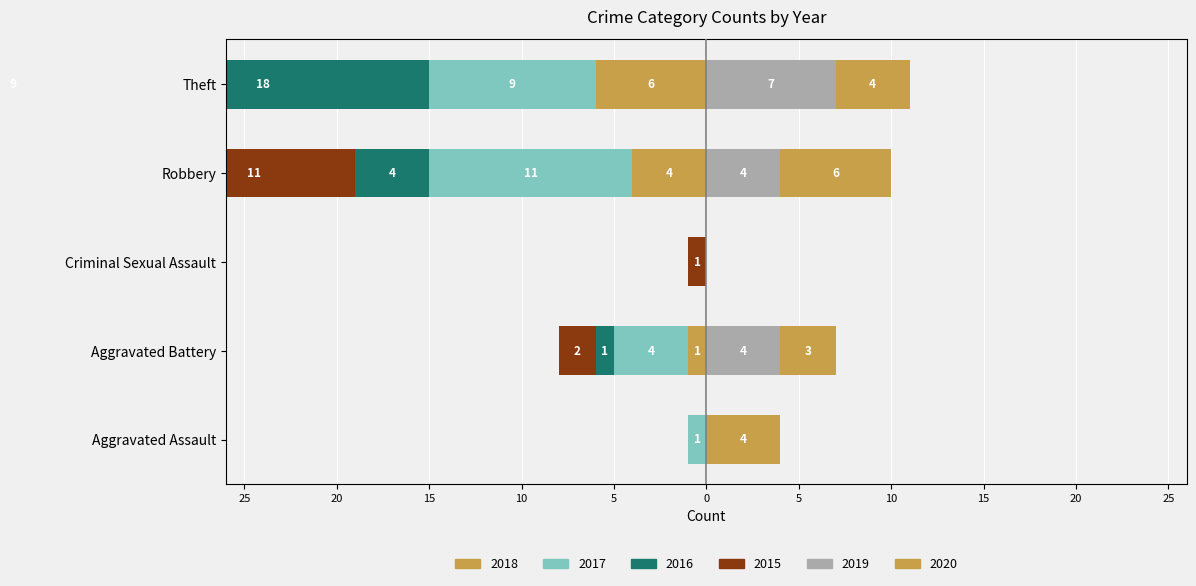

Reading left to right, what are all the values shown in this chart?

2015: Aggravated Assault=0	Aggravated Battery=-2	Criminal Sexual Assault=-1	Robbery=-11	Theft=-9
2016: Aggravated Assault=0	Aggravated Battery=-1	Criminal Sexual Assault=0	Robbery=-4	Theft=-18
2017: Aggravated Assault=-1	Aggravated Battery=-4	Criminal Sexual Assault=0	Robbery=-11	Theft=-9
2018: Aggravated Assault=0	Aggravated Battery=-1	Criminal Sexual Assault=0	Robbery=-4	Theft=-6
2019: Aggravated Assault=0	Aggravated Battery=4	Criminal Sexual Assault=0	Robbery=4	Theft=7
2020: Aggravated Assault=4	Aggravated Battery=3	Criminal Sexual Assault=0	Robbery=6	Theft=4